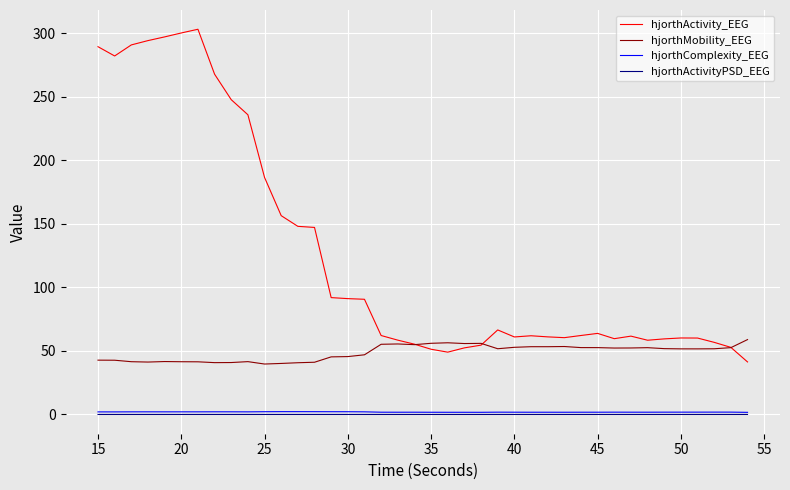

What is the greatest value displayed?

303.1